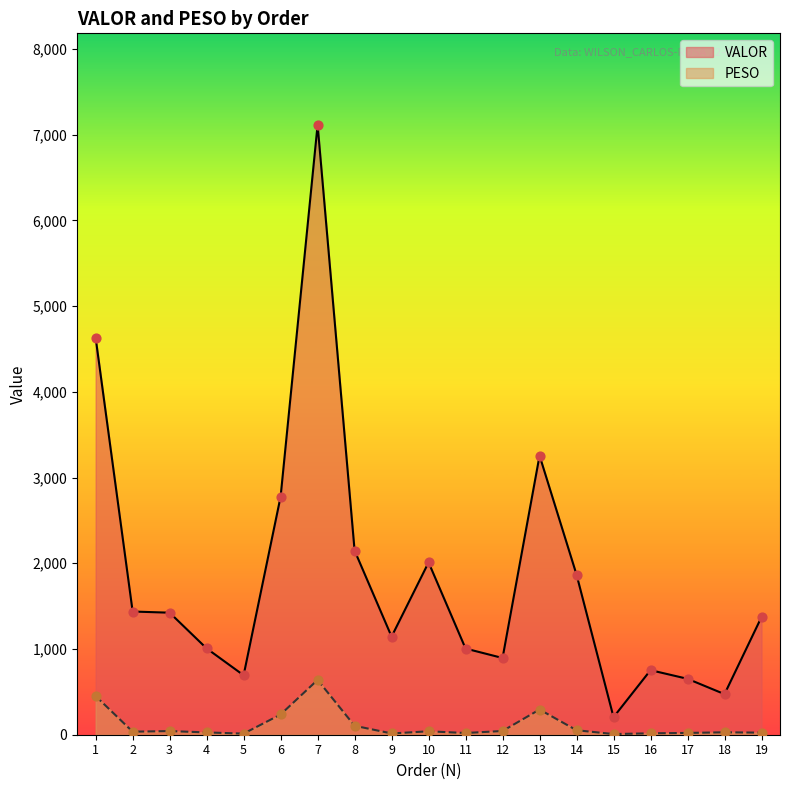

Which series has the largest total across all categories?

VALOR